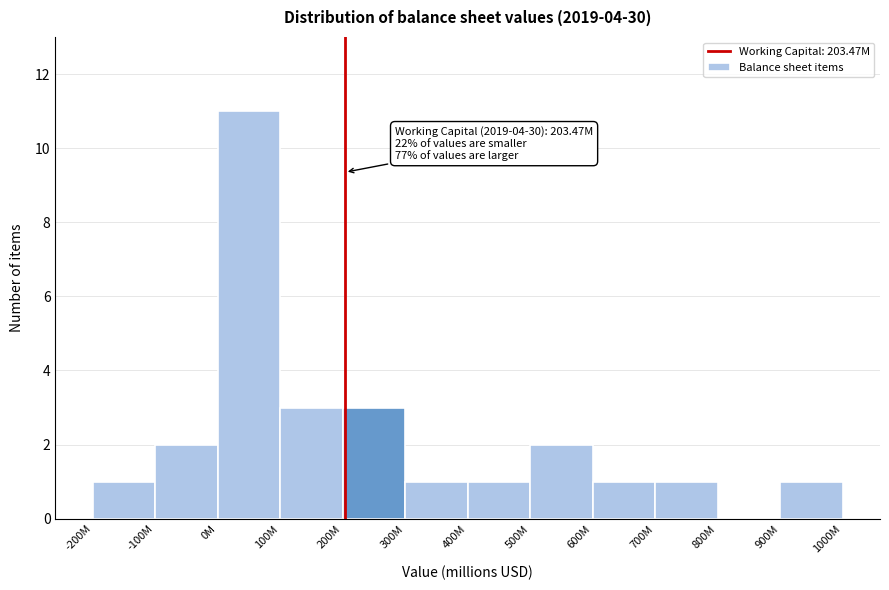

Reading left to right, what are all the values shown in this chart?

-200M=1	-100M=2	0M=11	100M=3	200M=3	300M=1	400M=1	500M=2	600M=1	700M=1	800M=0	900M=1